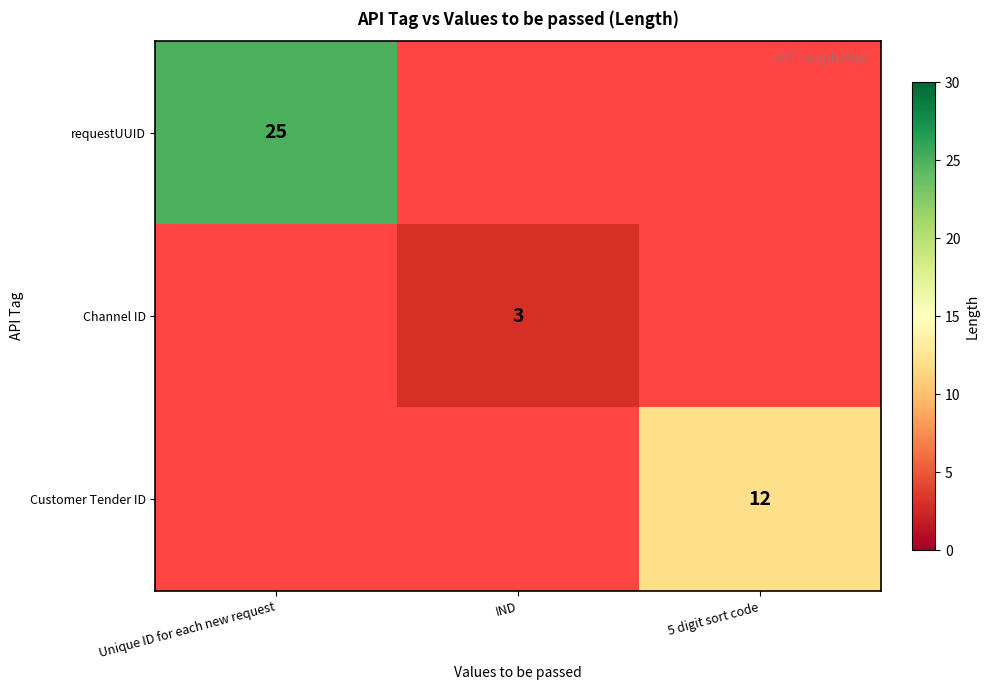

The requestUUID series shows 42 at Unique ID for each new request. True or false?

False